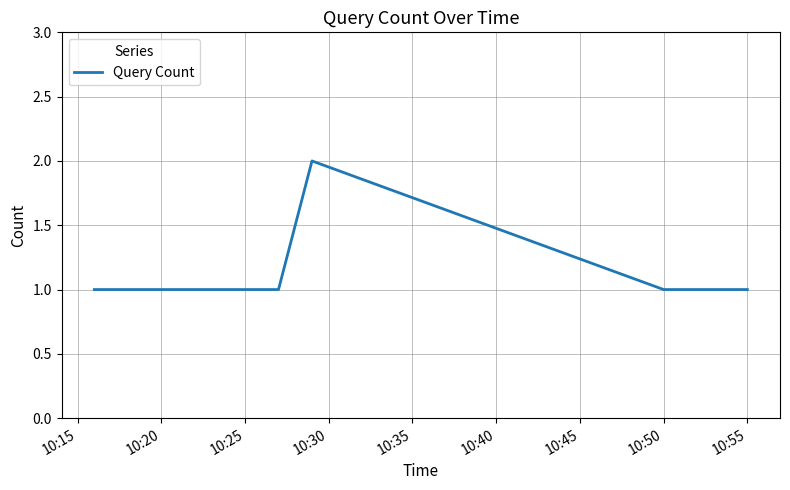

How many lines are shown in the chart?

1